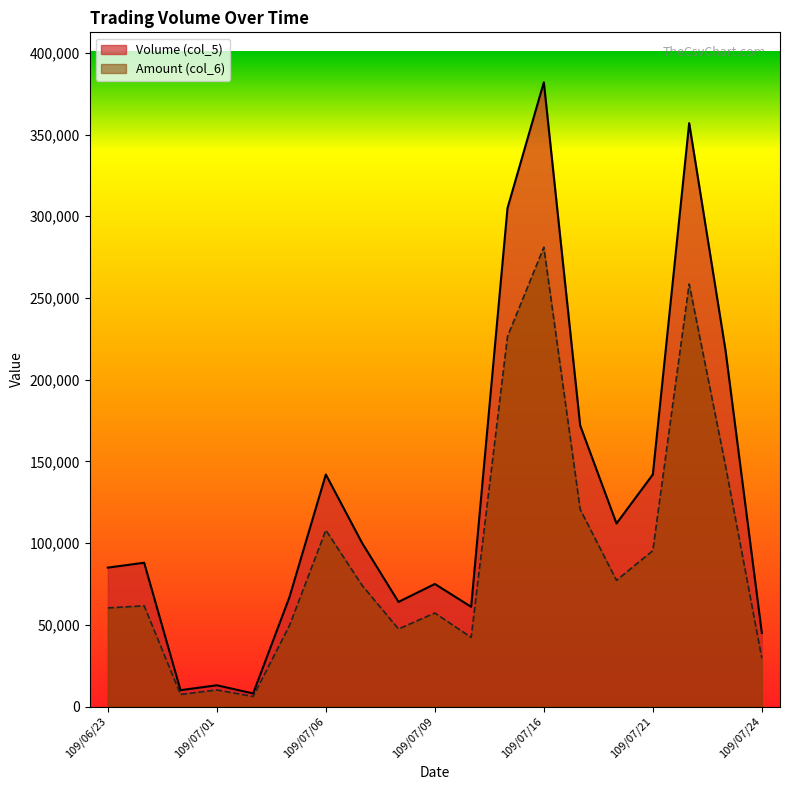

True or false: Volume (col_5) and Amount (col_6) cross at least once.

False